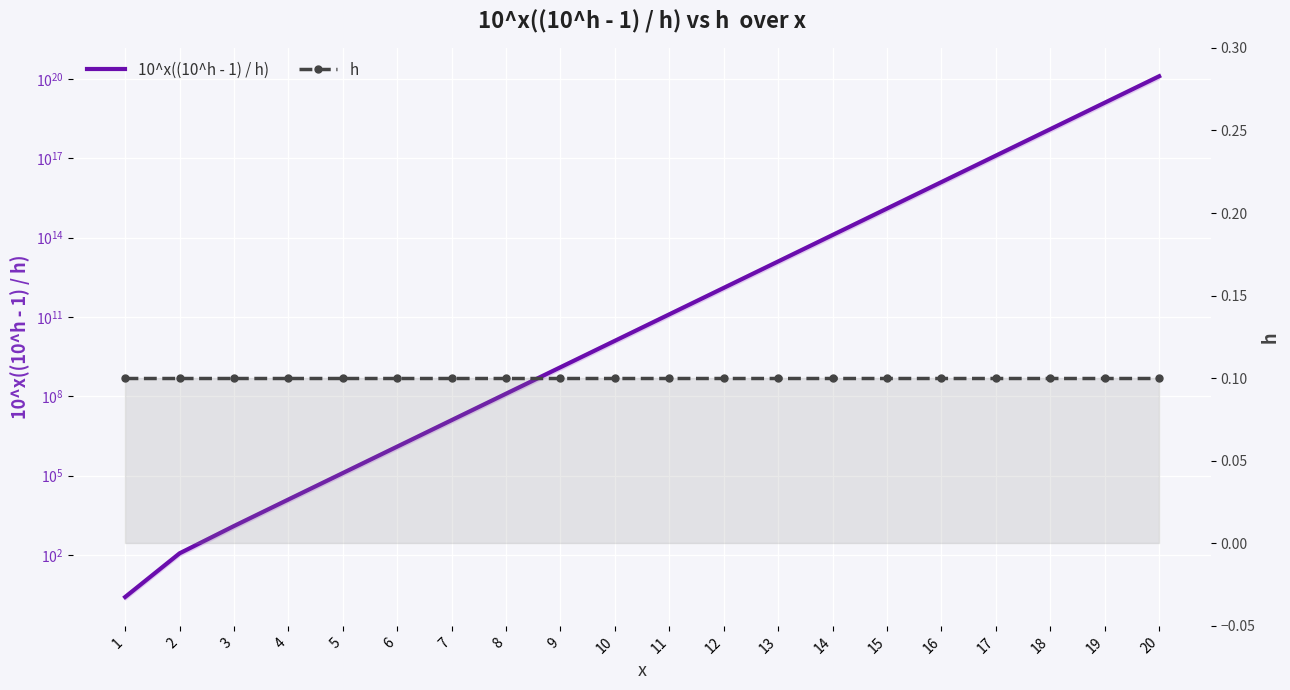

Reading left to right, extract all data points from this chart.

10^x((10^h - 1) / h): 1=2.6	2=115.9	3=1248.9	4=12579.3	5=125882.5	6=1258915.4	7=12589244.1	8=125892531.2	9=1258925401.8	10=12589254107.9	11=125892541169.4	12=1258925411784.2	13=12589254117931.7	14=125892541179406.7	15=1258925411794157.2	16=12589254117941662.0	17=125892541179416720.0	18=1258925411794167296.0	19=12589254117941671936.0	20=125892541179416723456.0
h: 1=0.1	2=0.1	3=0.1	4=0.1	5=0.1	6=0.1	7=0.1	8=0.1	9=0.1	10=0.1	11=0.1	12=0.1	13=0.1	14=0.1	15=0.1	16=0.1	17=0.1	18=0.1	19=0.1	20=0.1